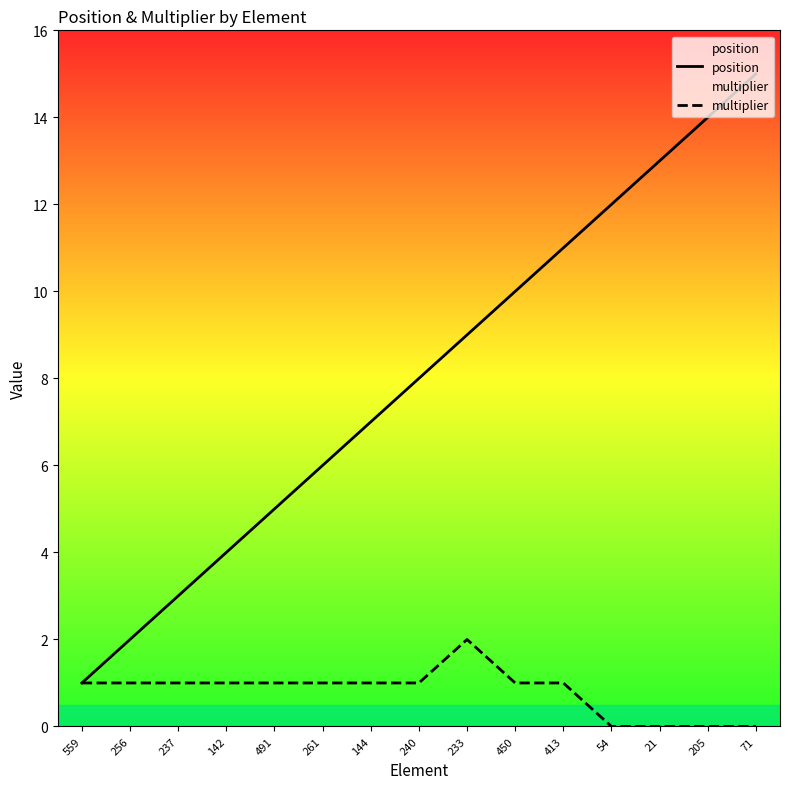

The value of multiplier at 205 is 1. True or false?

False